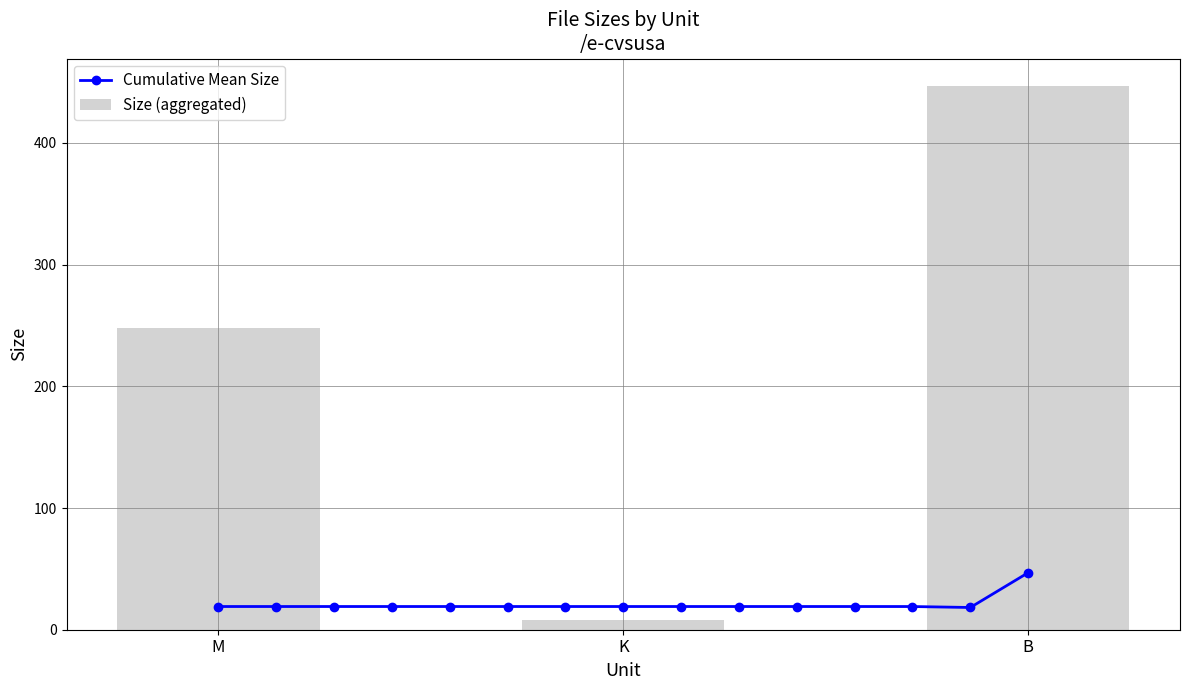

At which label does Cumulative Mean Size reach its peak?

B